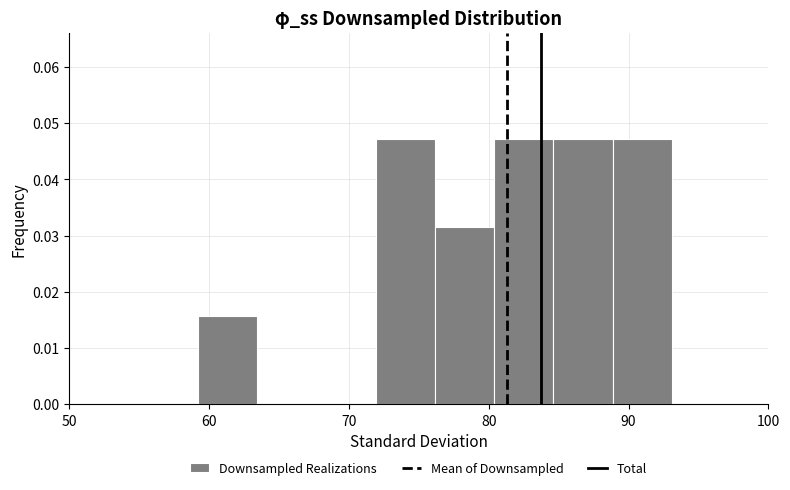

Reading left to right, transcribe this chart: for each bar, give the range it covers on the x-axis and its height. Neither the bar edges nor the heights are printed on the chart, so give them approximately, as read against the axes.

59 to 63: 0.016
63 to 68: 0
68 to 72: 0
72 to 76: 0.047
76 to 80: 0.031
80 to 85: 0.047
85 to 89: 0.047
89 to 93: 0.047